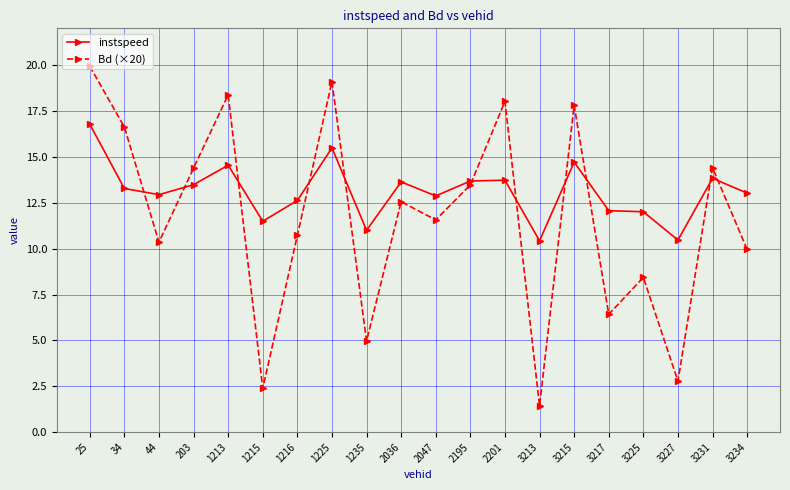

List the series in order of their peak value, lowest first.

instspeed, Bd (×20)